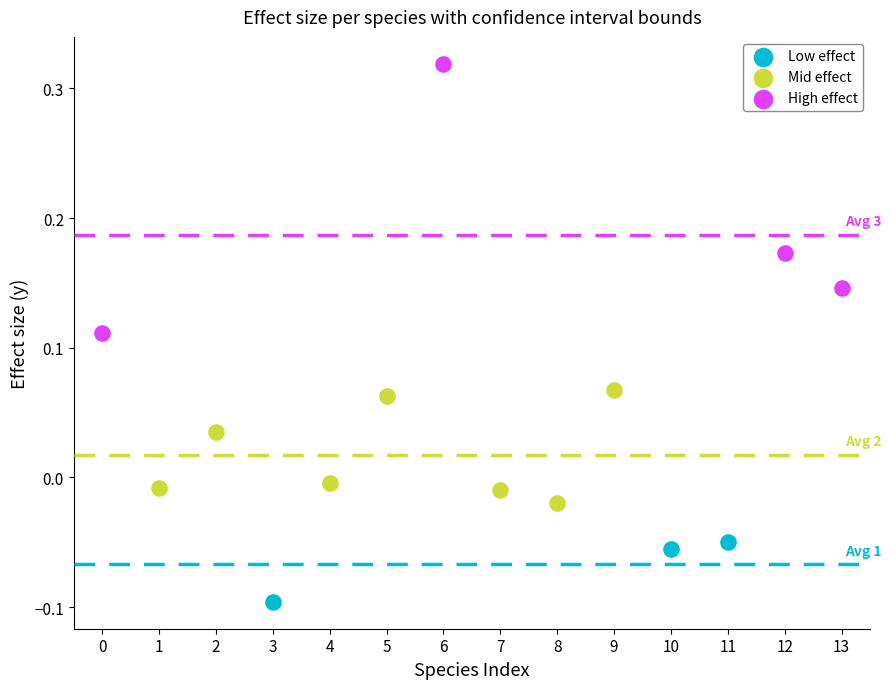

Which series has the largest Y range (max minus min)?

High effect